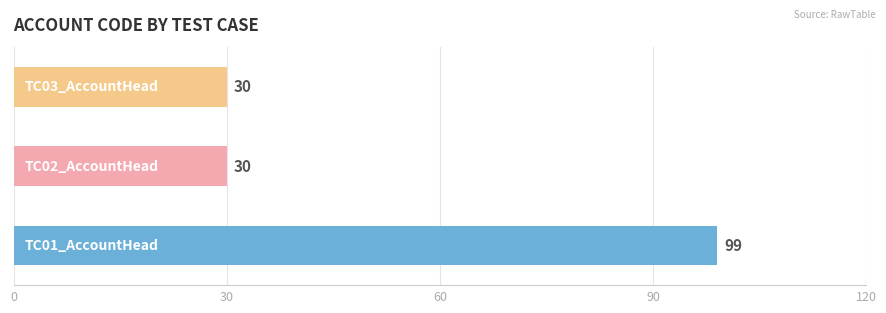

What is the sum of all values?

159